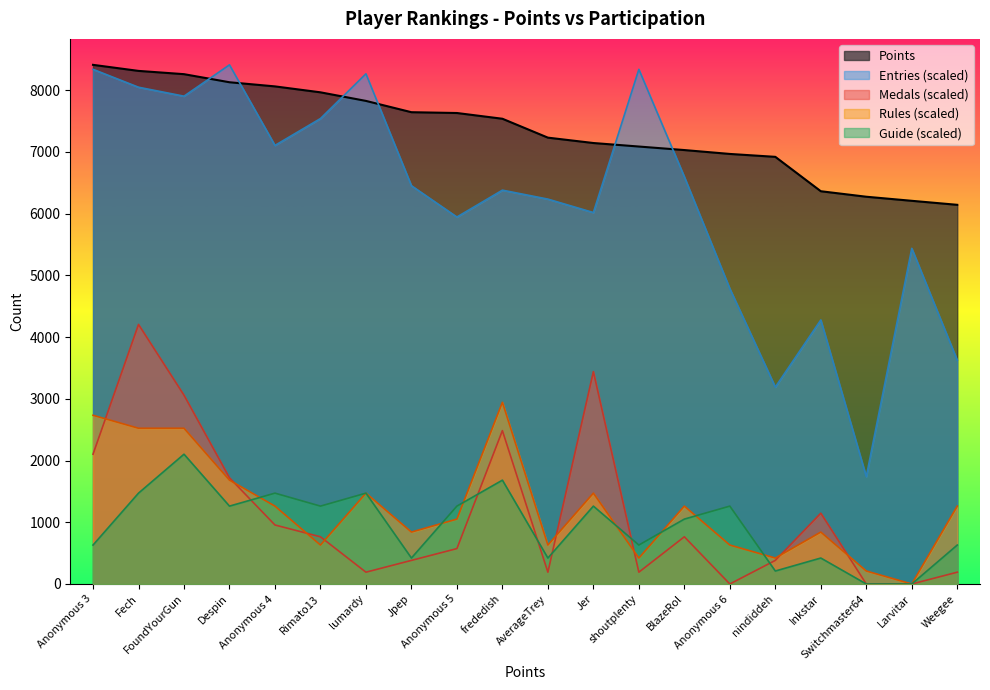

What is the label of the 18th point from the left?

Switchmaster64